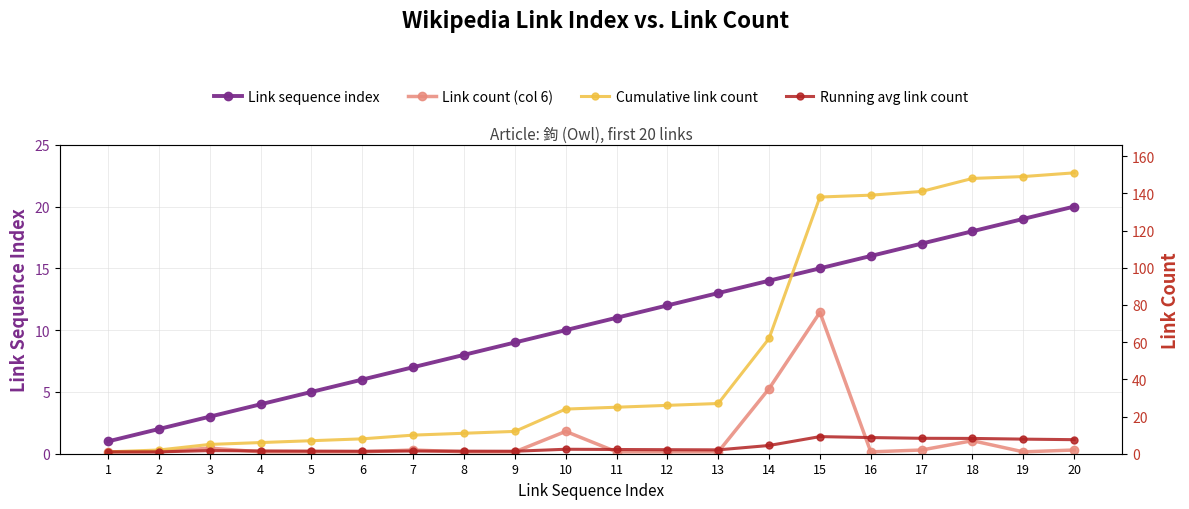

At which category is the sum across all series the highest?

15